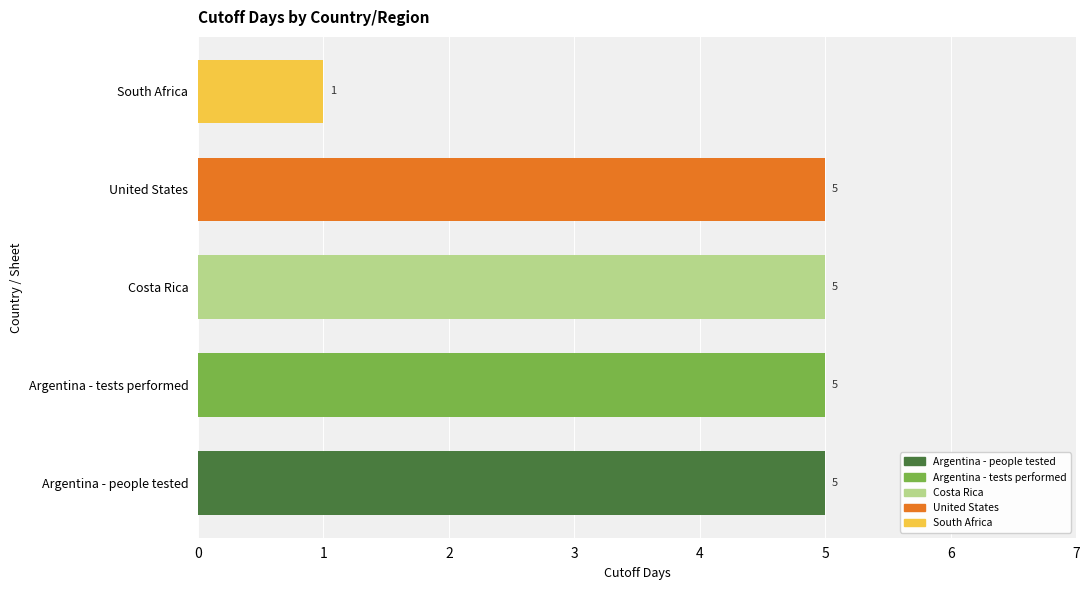

Reading bottom to top, what are all the values shown in this chart?

Argentina - people tested=5	Argentina - tests performed=5	Costa Rica=5	United States=5	South Africa=1